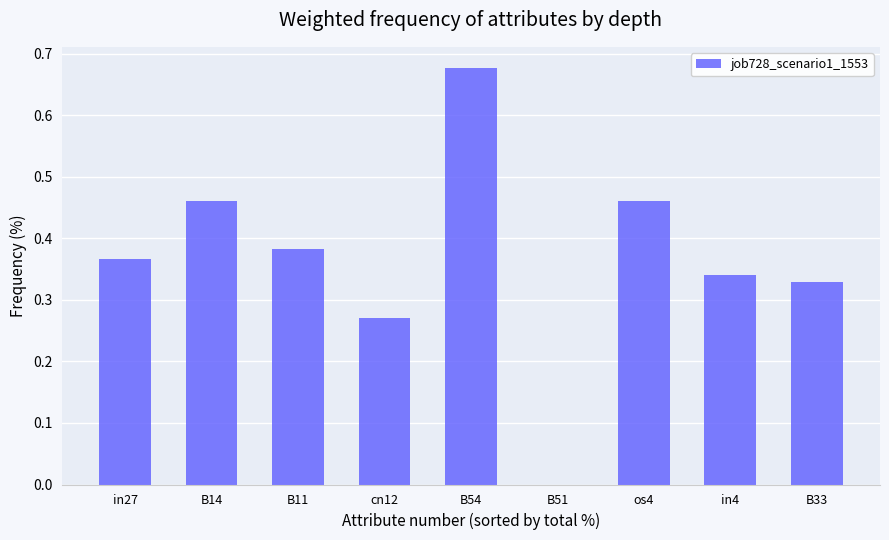

Between B54 and B11, which is larger?

B54